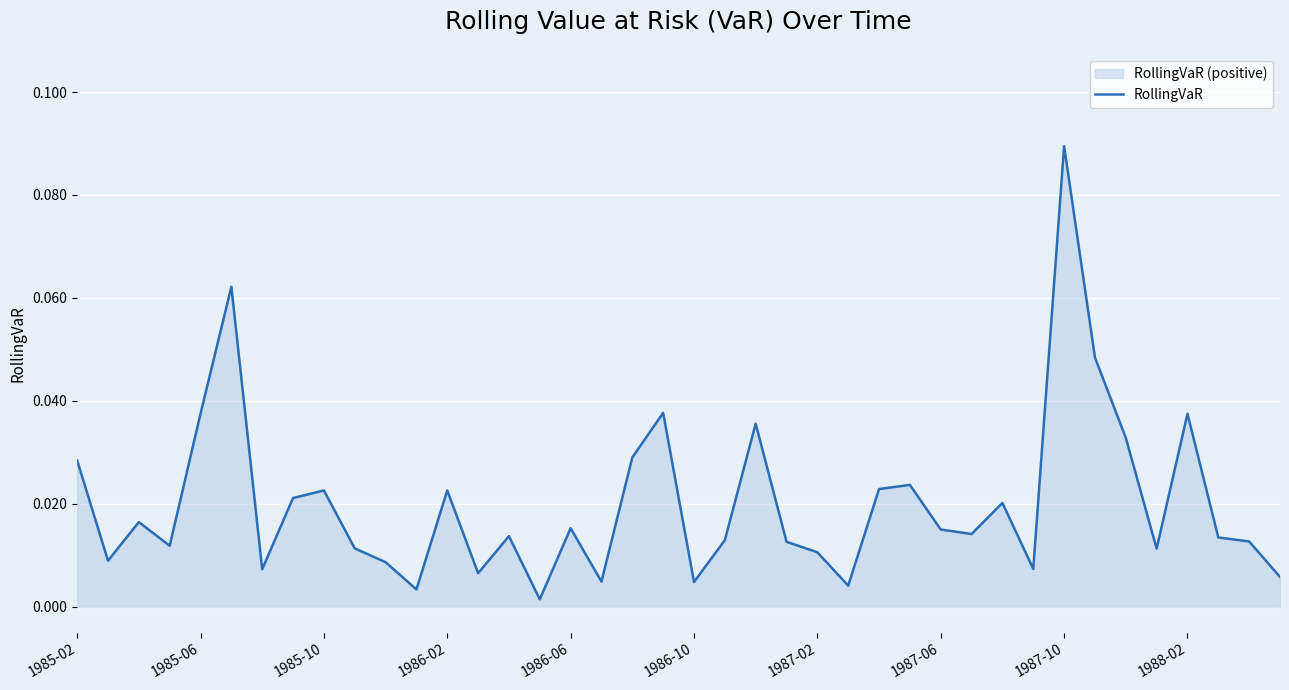

Does the chart display data point markers on the line(s)?

No